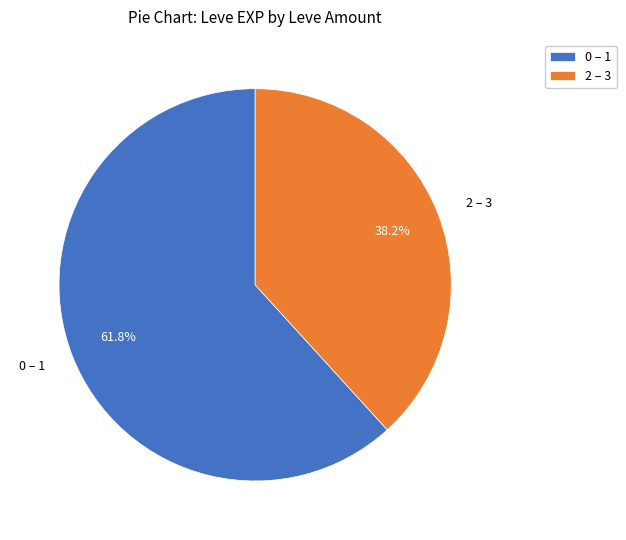

How many segments does this pie chart have?

2